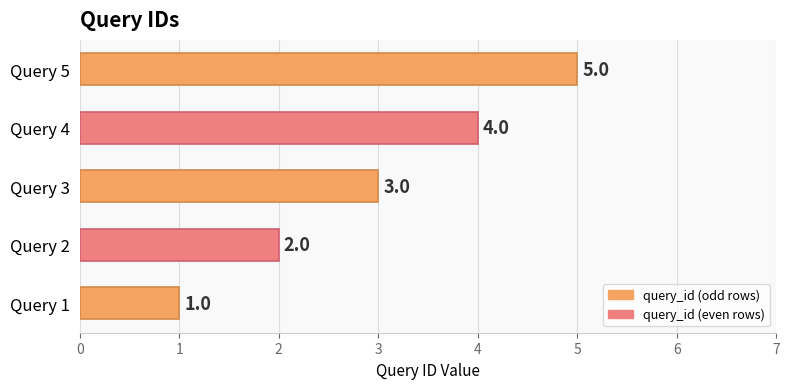

Count the number of data series in this chart.

1